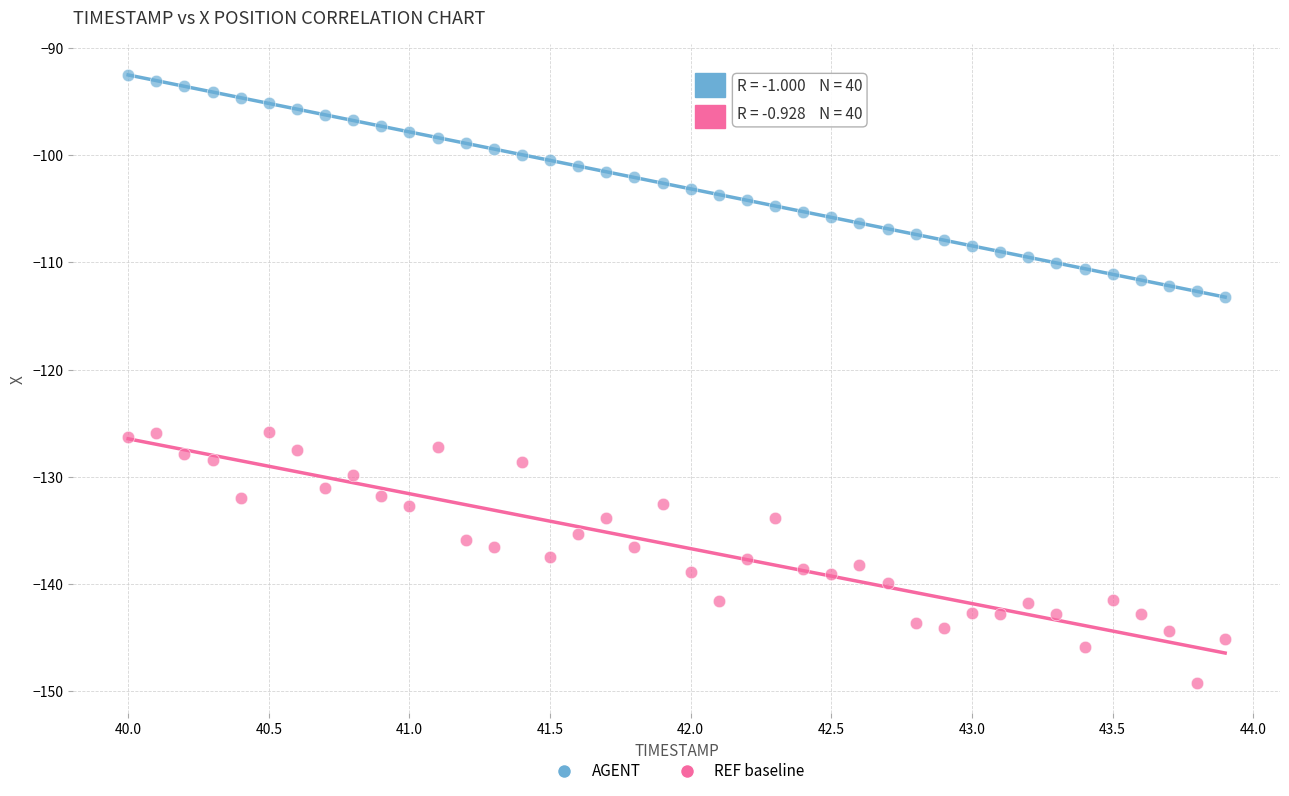

Which series has the largest Y range (max minus min)?

REF baseline